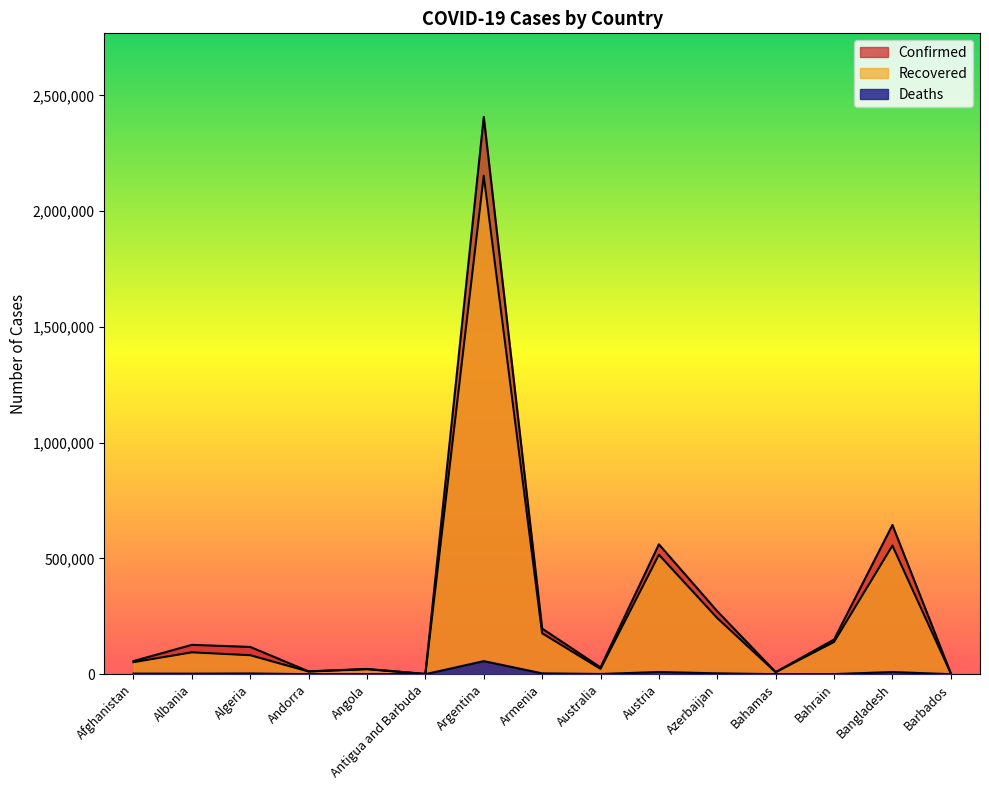

What are all the series names shown in the legend?

Confirmed, Recovered, Deaths